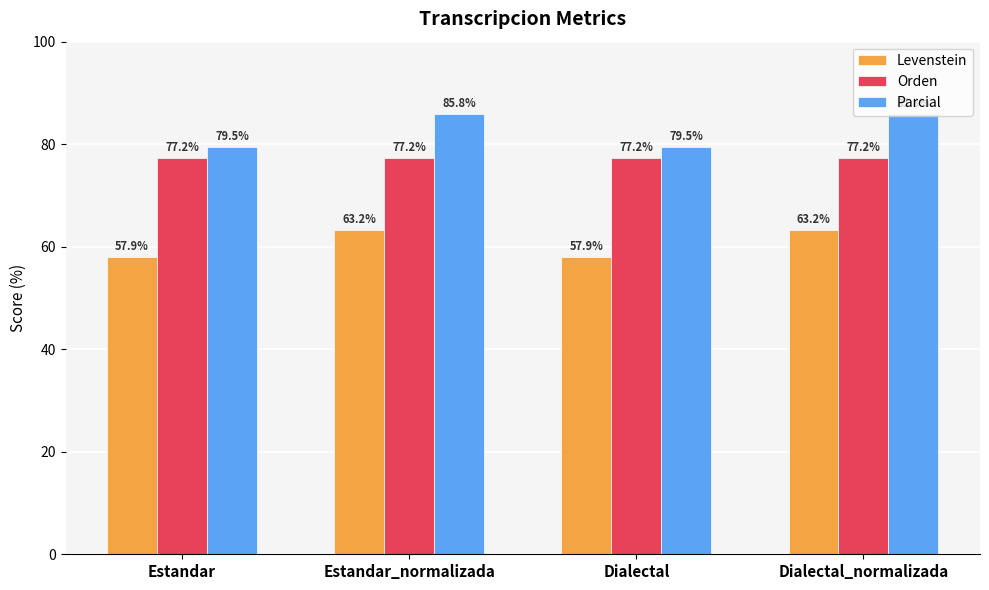

What is the label of the 2nd bar from the right?

Dialectal